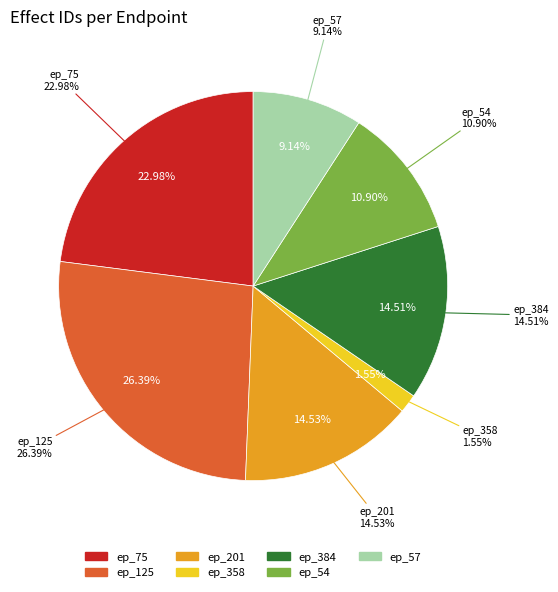

To the nearest percent, what portion does 358 represent?

2%